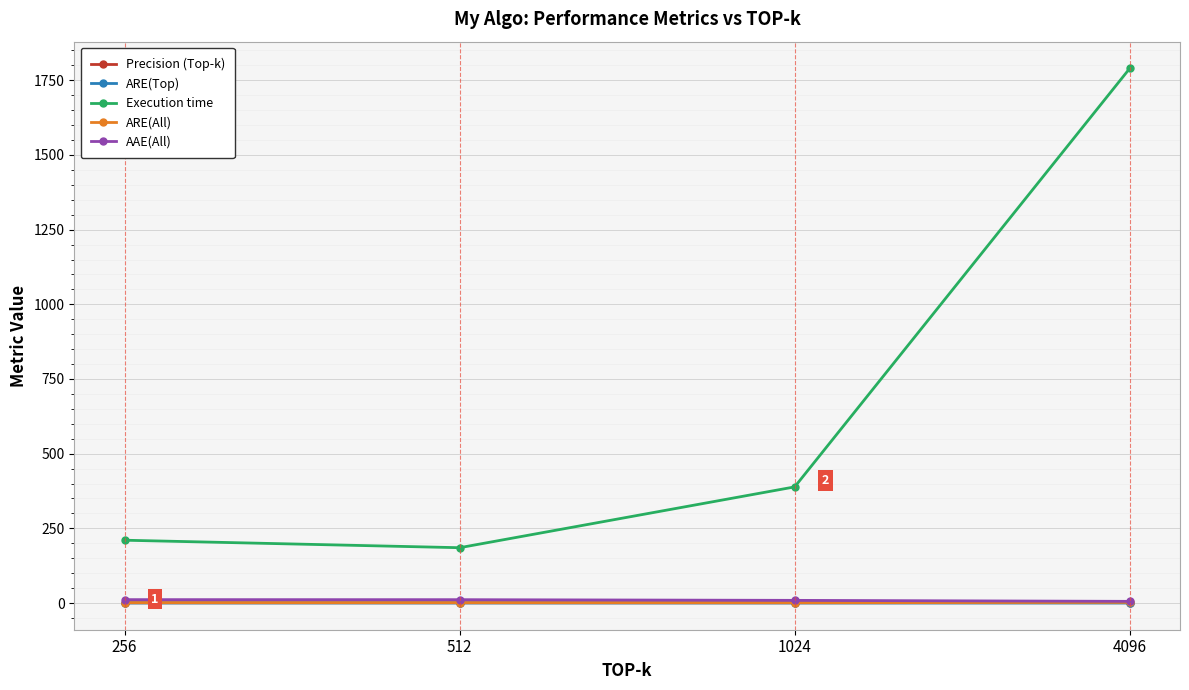

True or false: ARE(Top) and AAE(All) intersect in this chart.

False